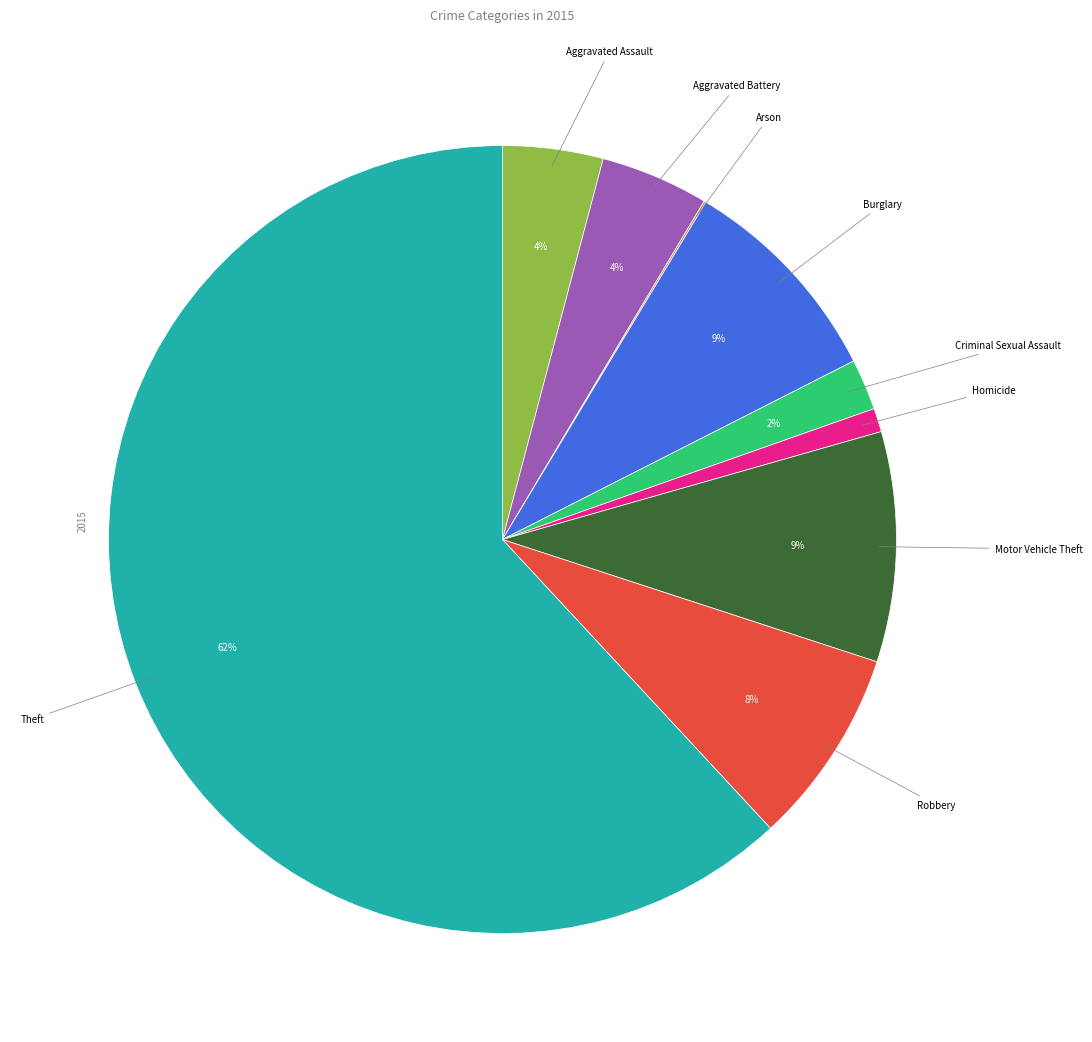

To the nearest percent, what is the average slice percentage?

11%